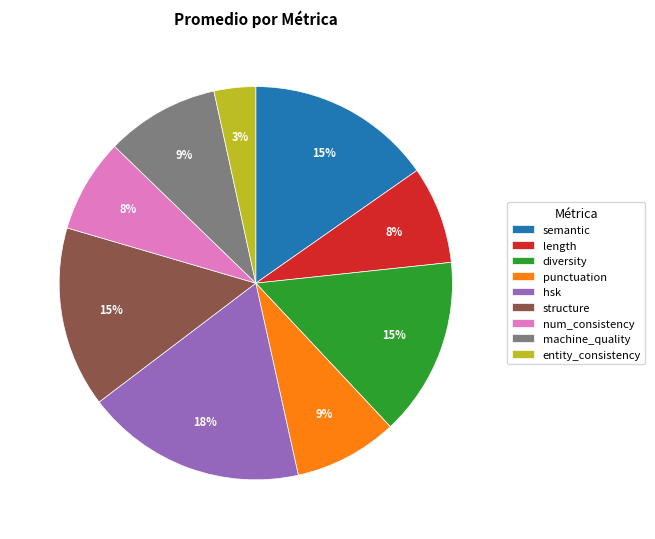

To the nearest percent, what portion does hsk represent?

18%